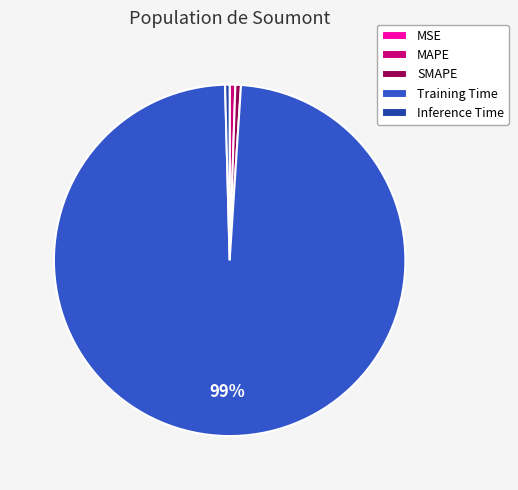

What percentage is the SMAPE slice, to the nearest percent?

1%